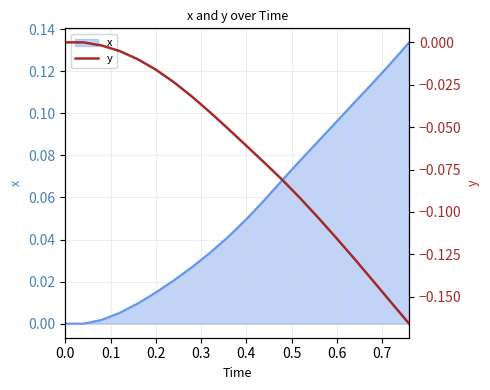

True or false: the data shows 0.0 at 0.1.

True